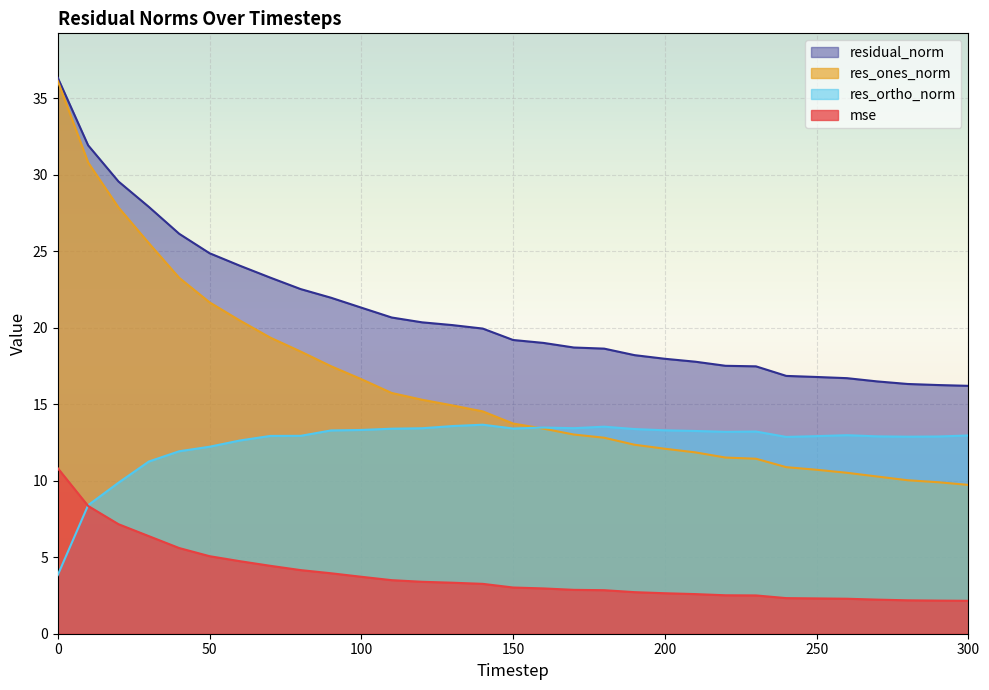

True or false: res_ortho_norm and residual_norm intersect in this chart.

False